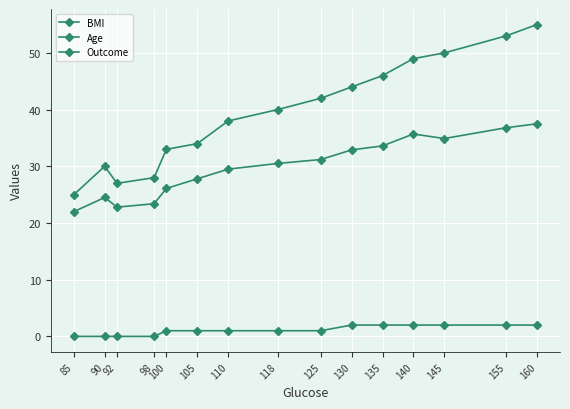

At which label does Outcome reach its minimum?

85